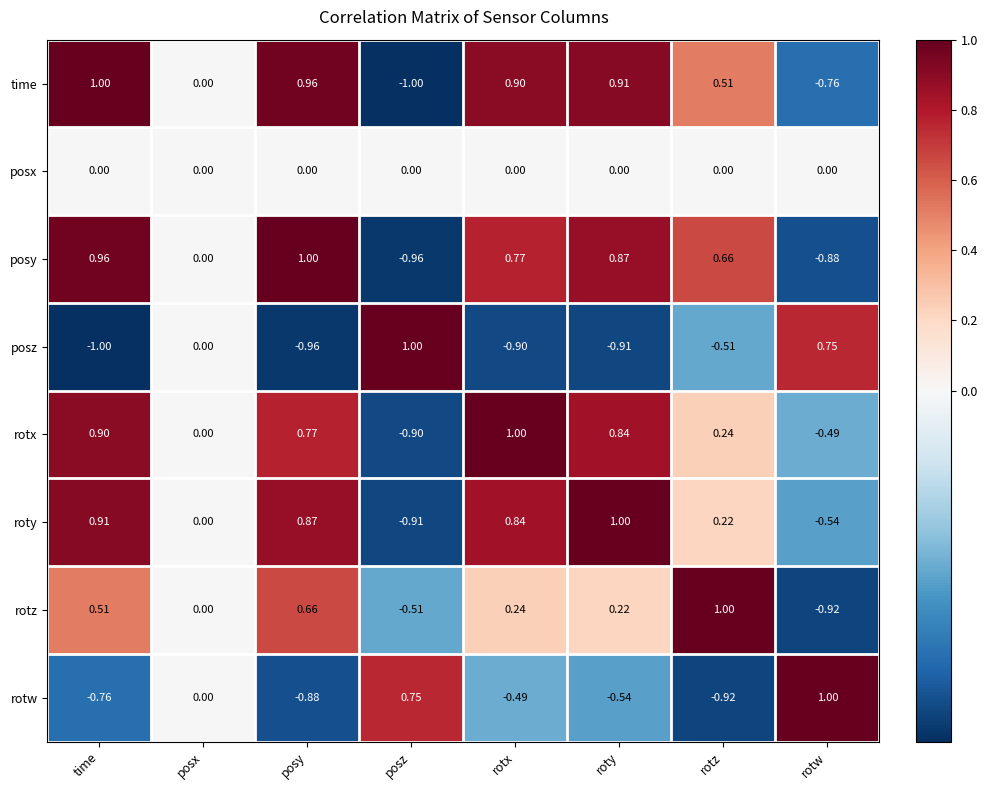

Where does the roty series first go above 0?

time